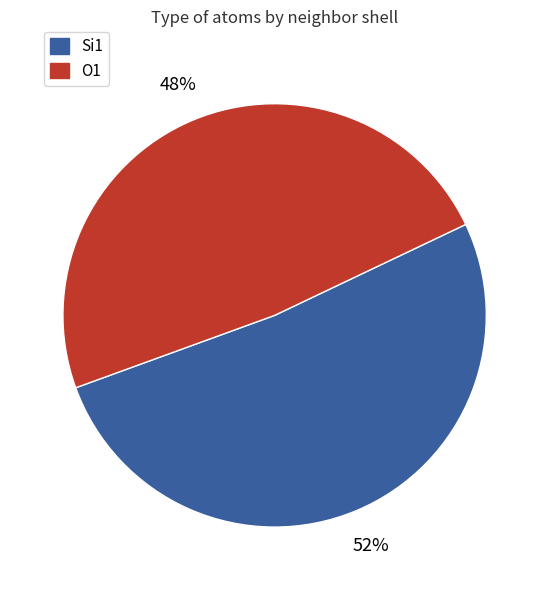

To the nearest percent, what is the average slice percentage?

50%